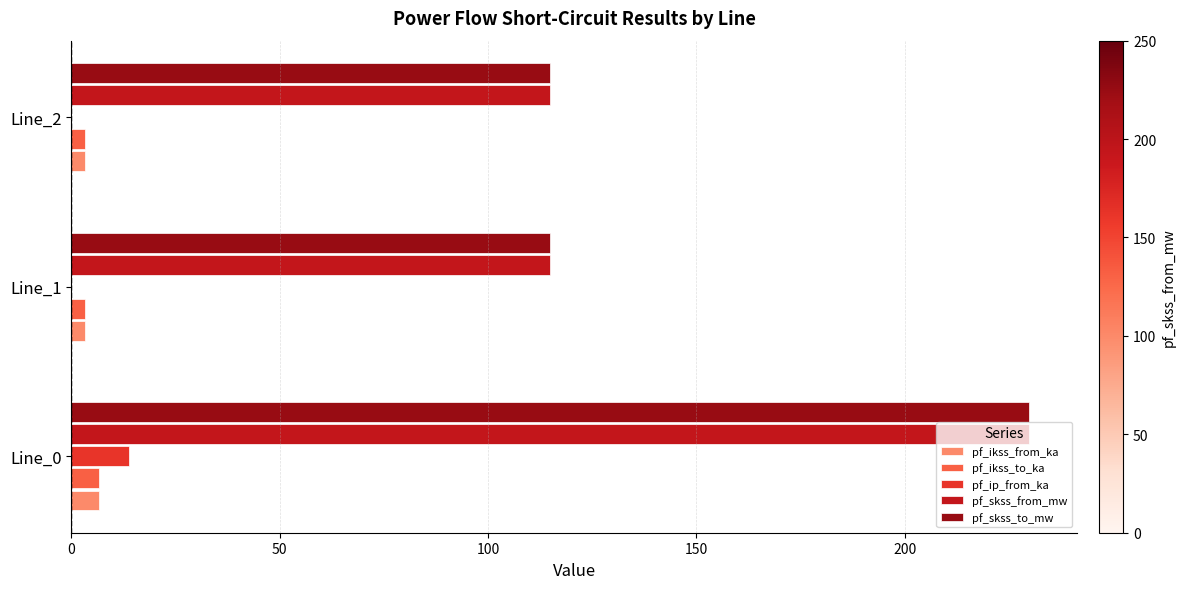

What is the maximum value shown in the chart?

229.9